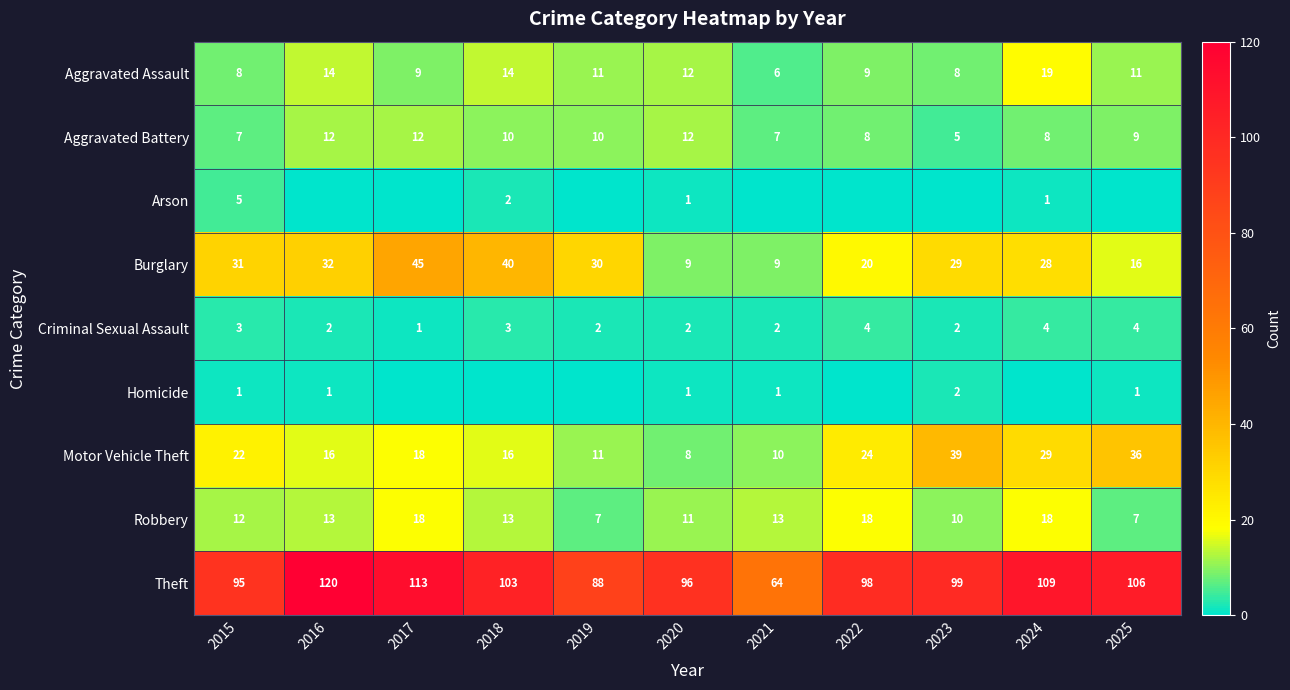

Where does the Burglary series first go above 29?

2015